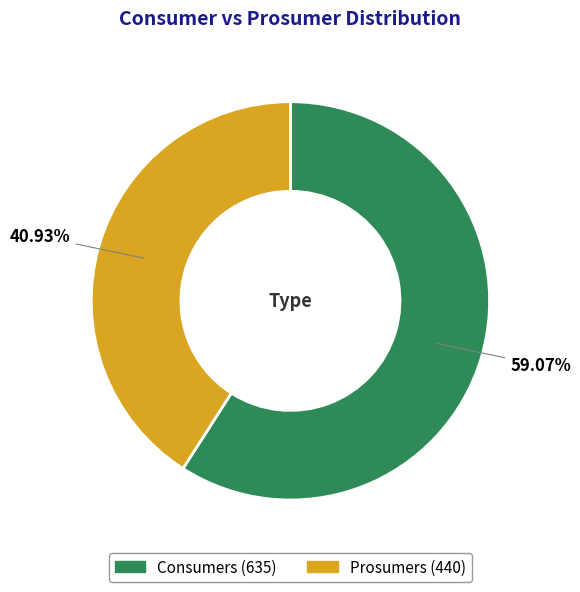

How many slices are in this pie chart?

2